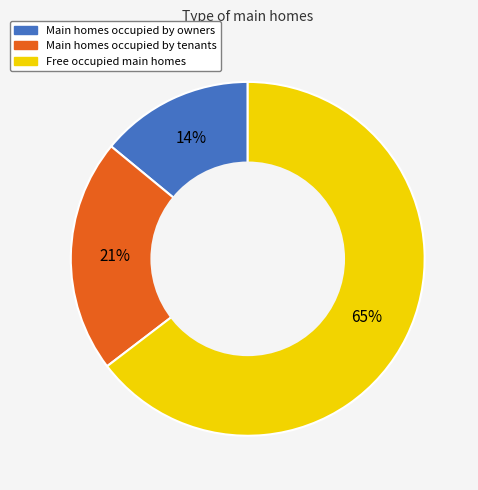

To the nearest percent, what is the average slice percentage?

33%